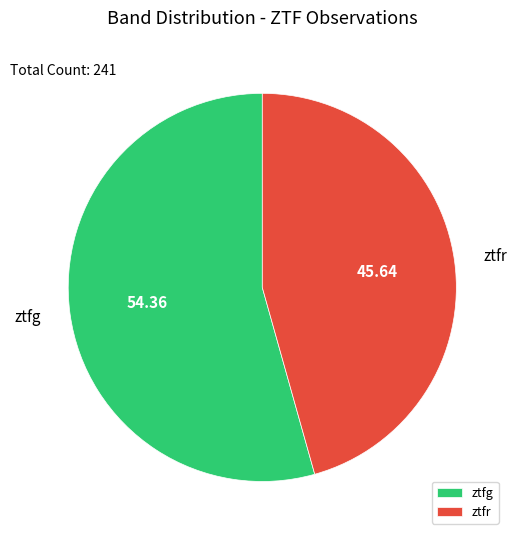

Count the number of slices in the pie.

2